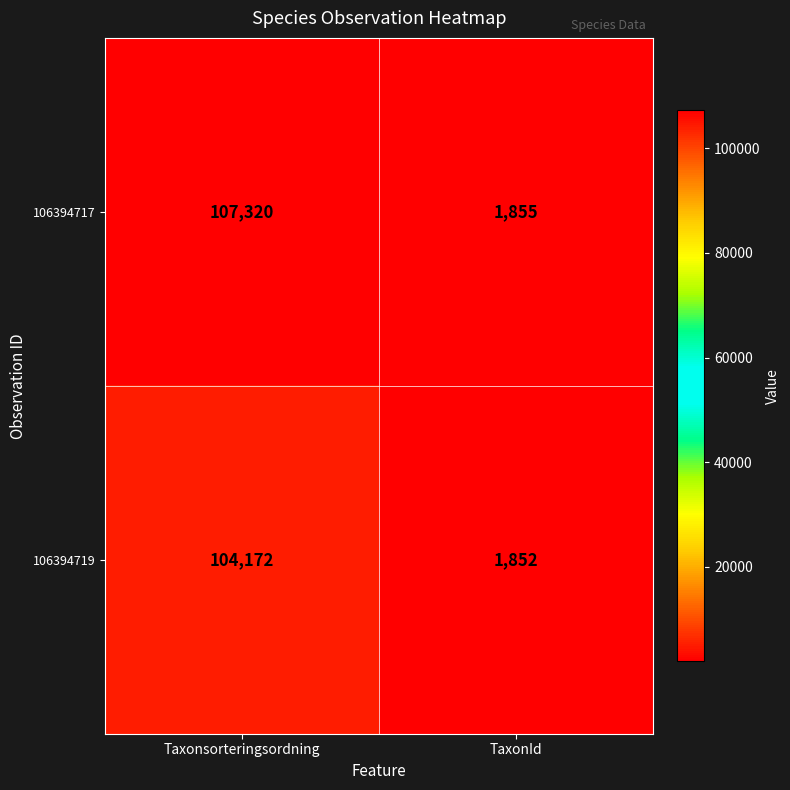

Between Taxonsorteringsordning and TaxonId, which series saw the biggest shift?

106394717